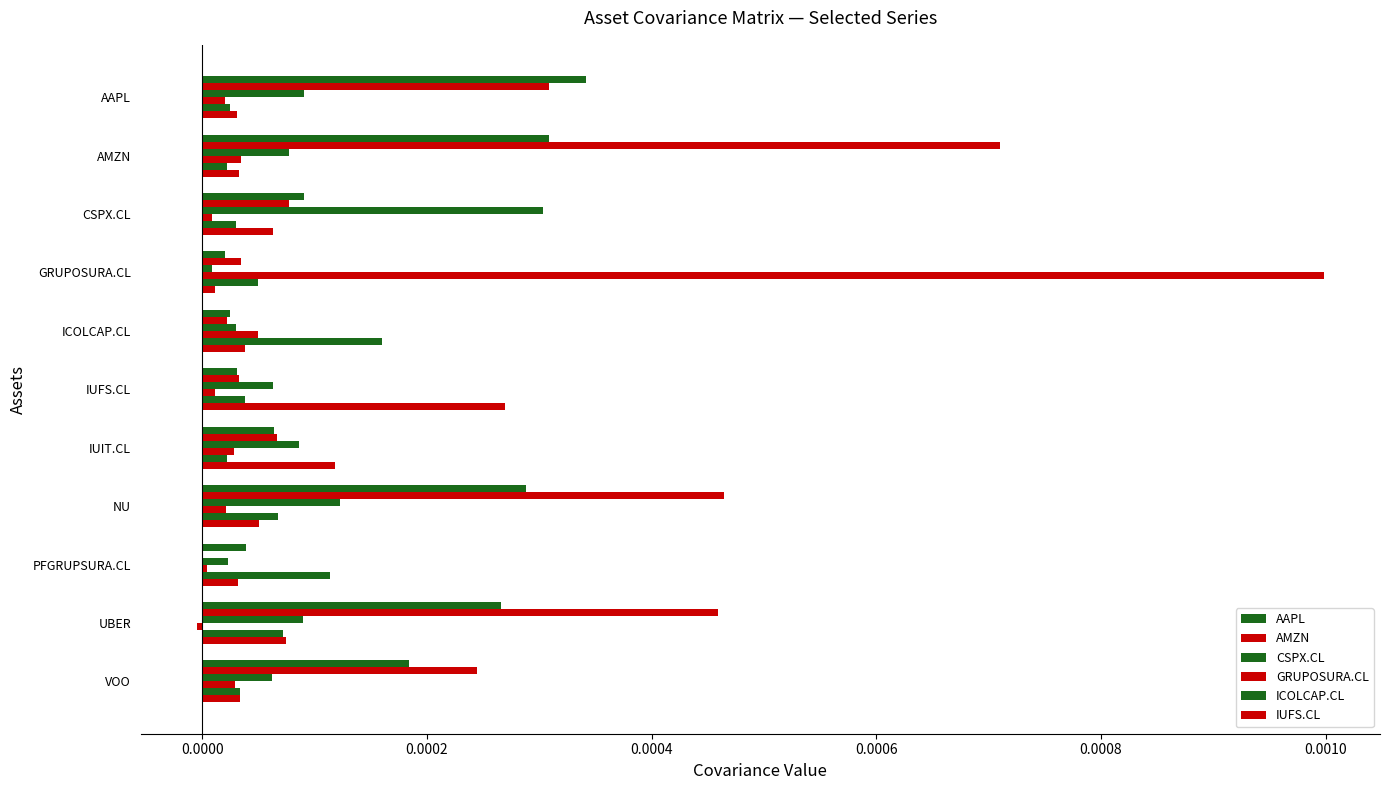

How many data points does each series have?

11